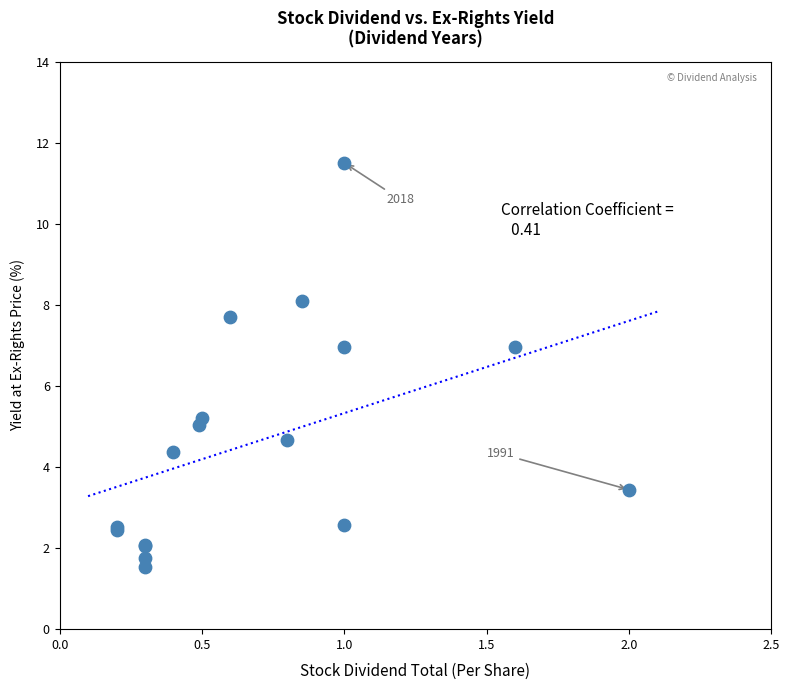

What Y value in the scatter plot is closest to 6?

5.2